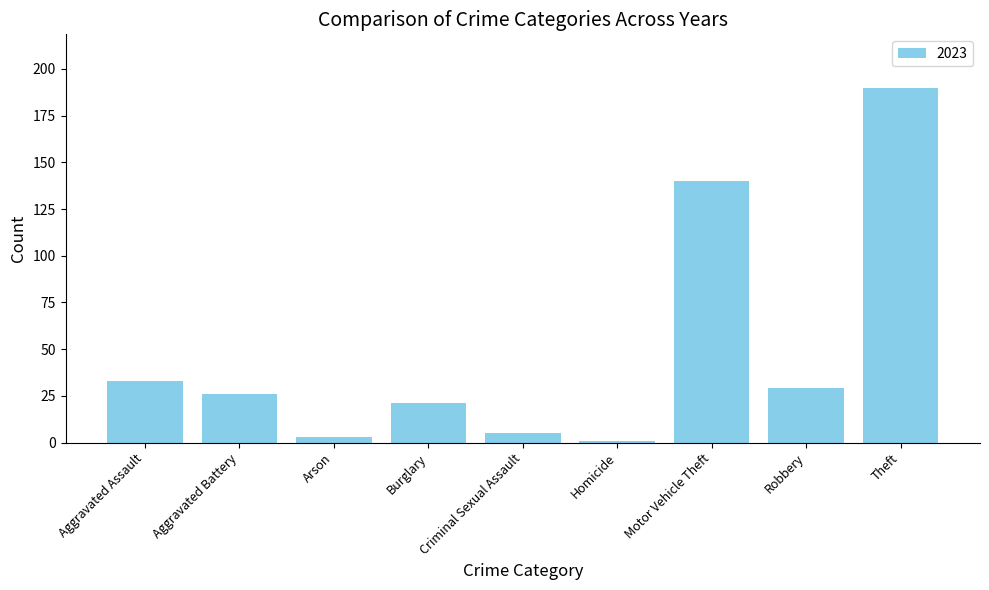

At which category does the chart reach its peak across all series?

Theft